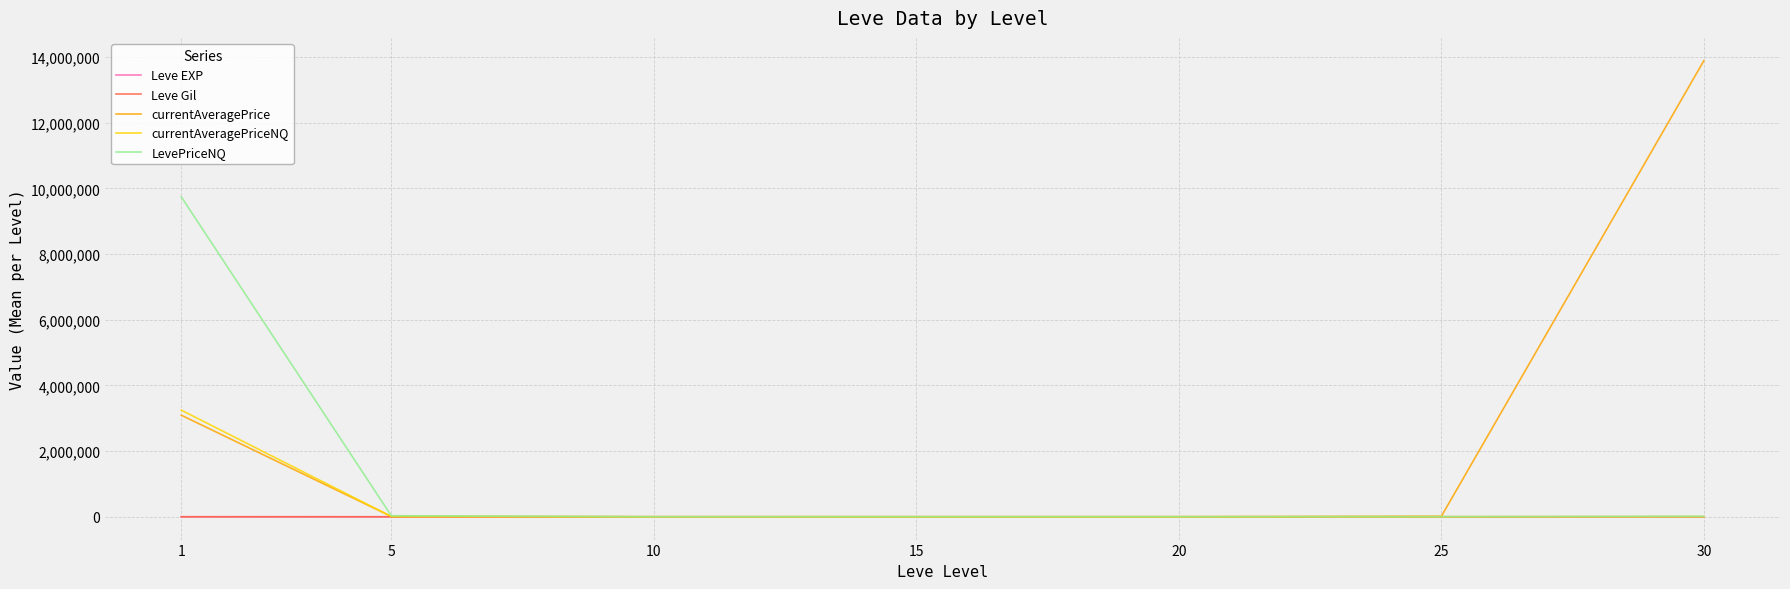

Which series has the largest range (max minus min)?

currentAveragePrice